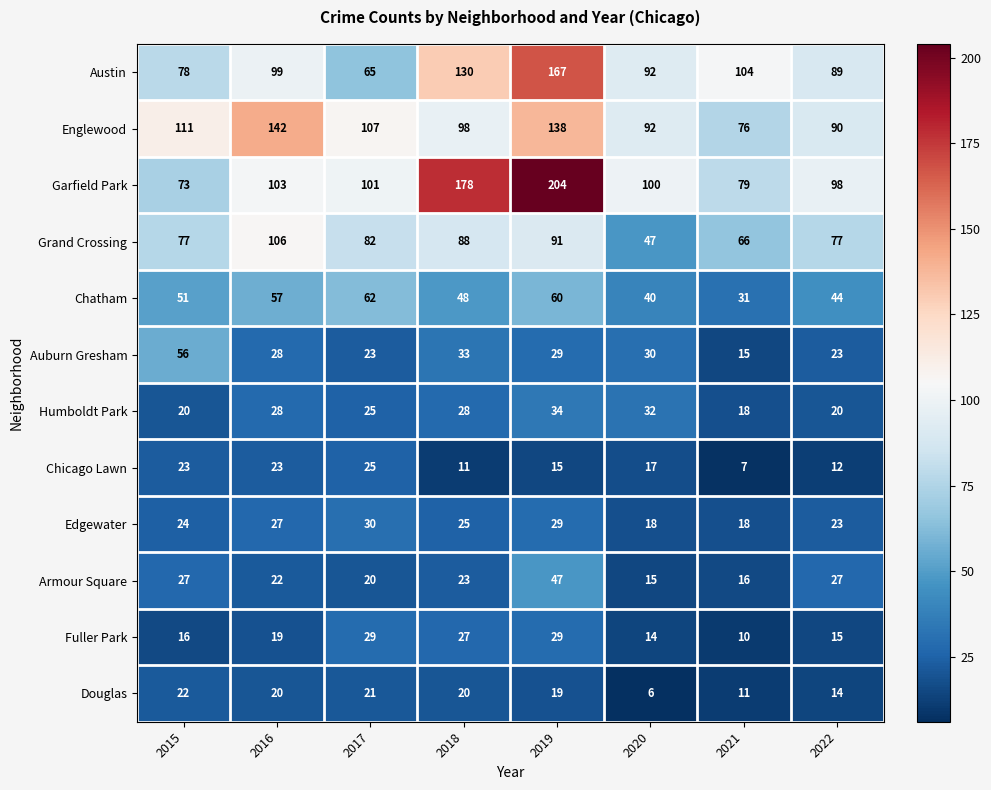

What is the difference between the highest and lowest values at 2020?

94